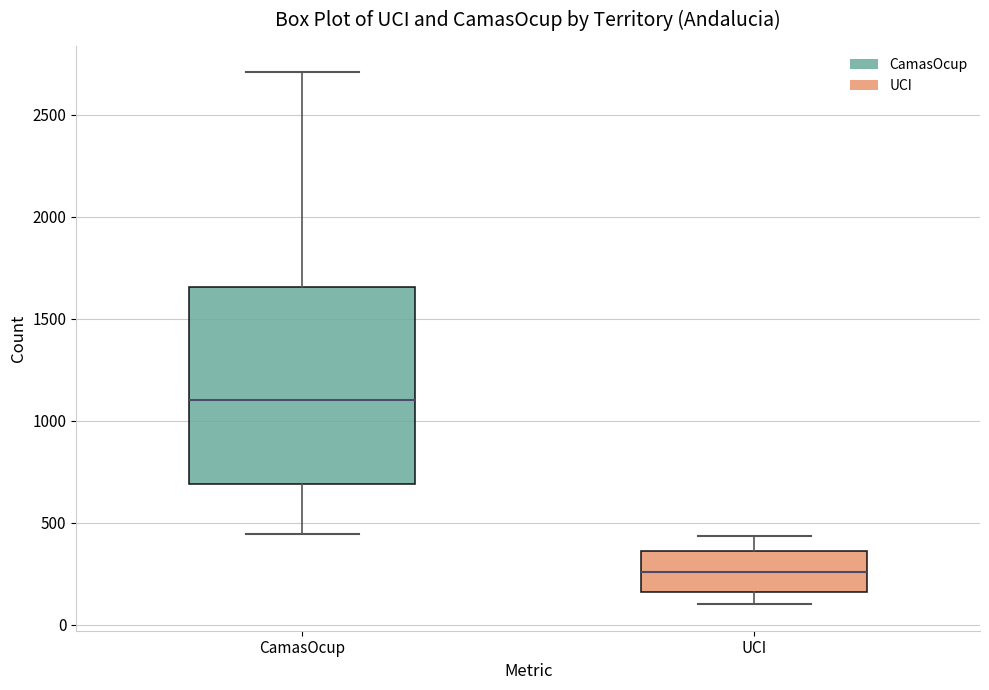

Which box is the tallest, from its lower edge to its upper edge?

CamasOcup